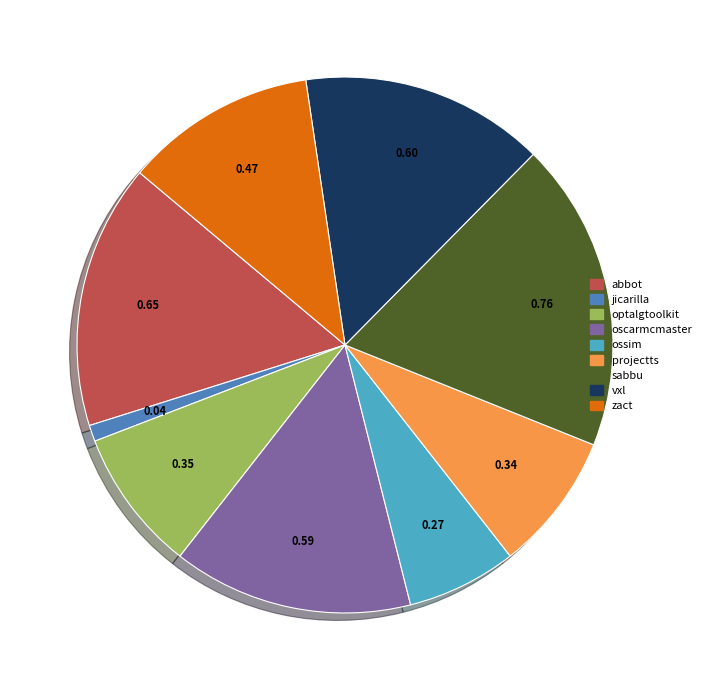

Is the sum of zact and projectts greater than half?

No